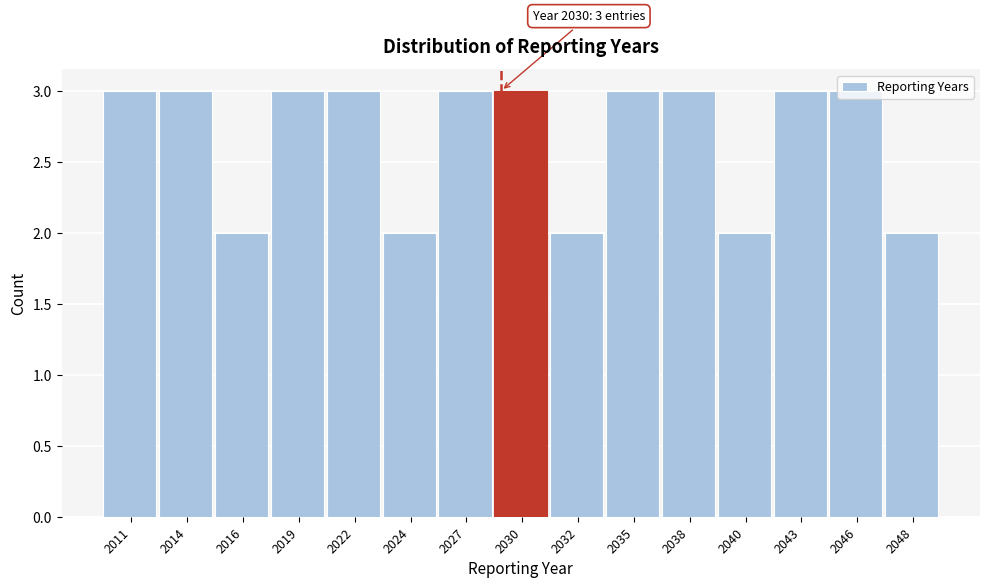

True or false: the data shows 3 at 2035.

True